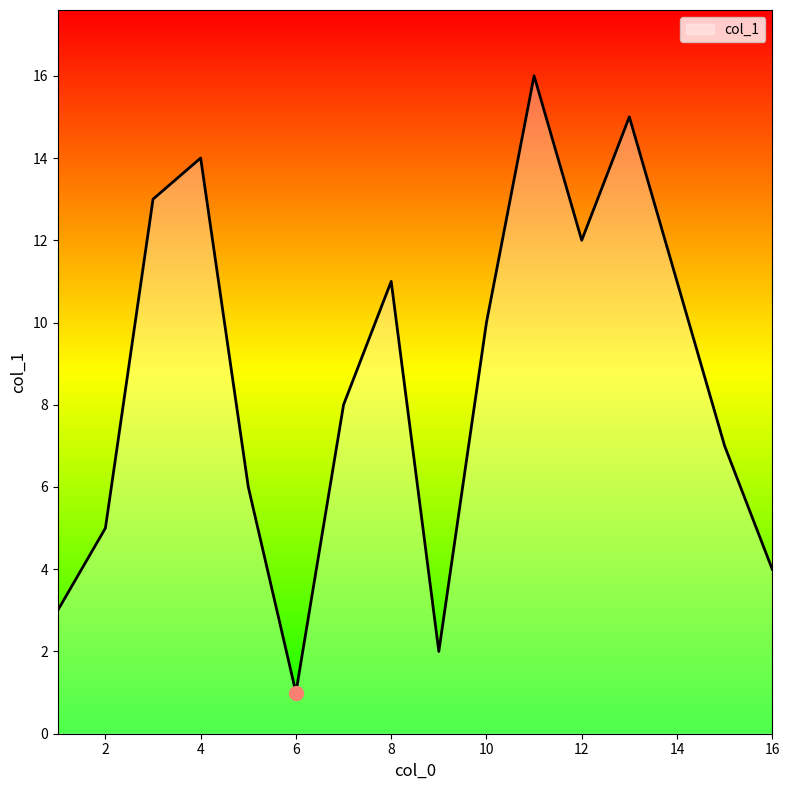

What is the greatest value displayed?

16